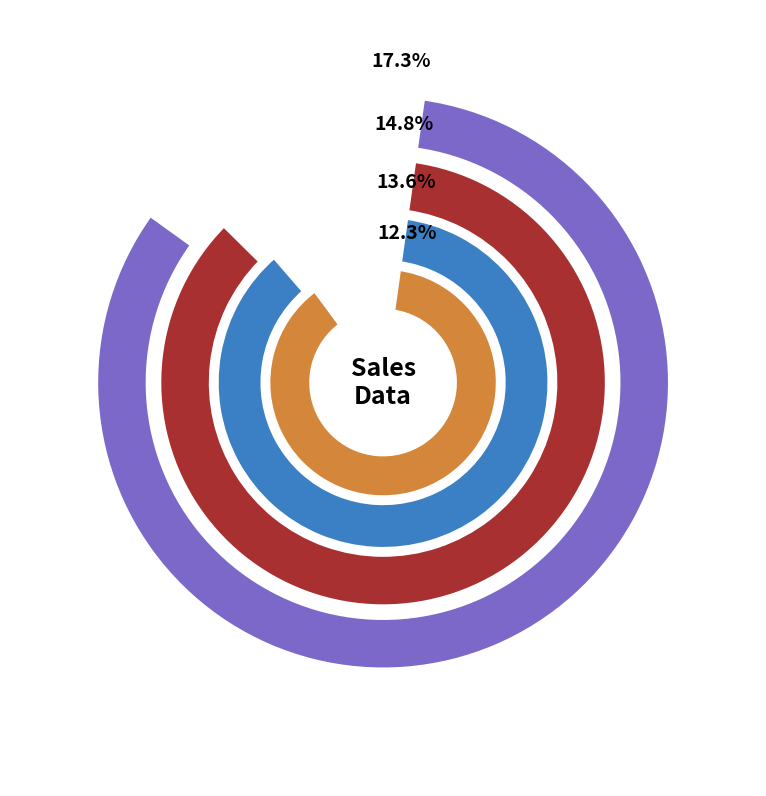

Combined, do Buchanan and Peacock account for over 50%?

No